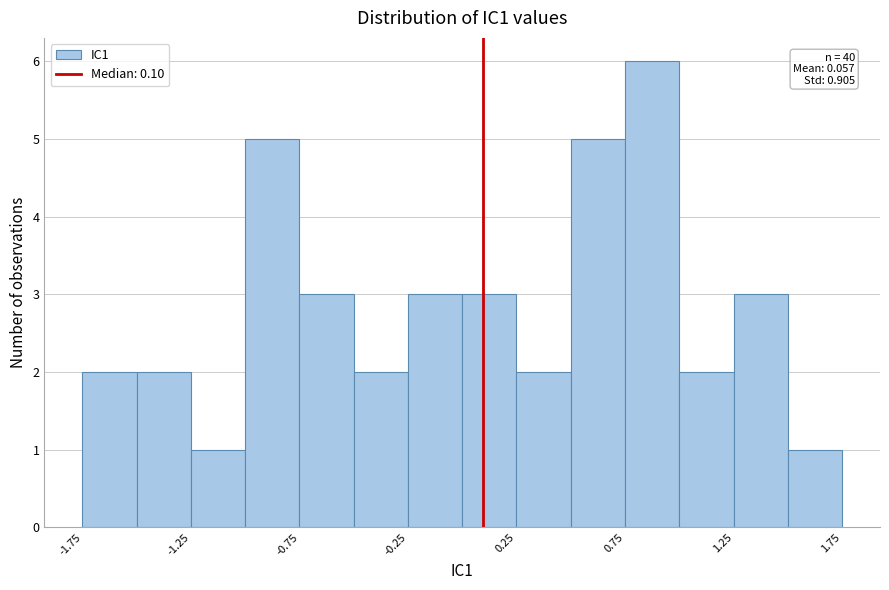

Over which range of the x-axis is the bar tallest?

0.75 to 1.00